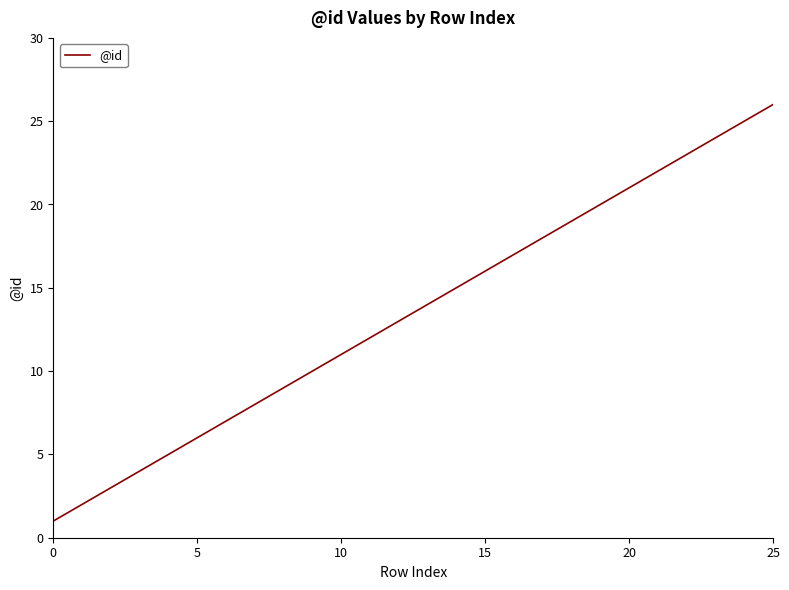

What is the difference between the maximum and minimum values?

25